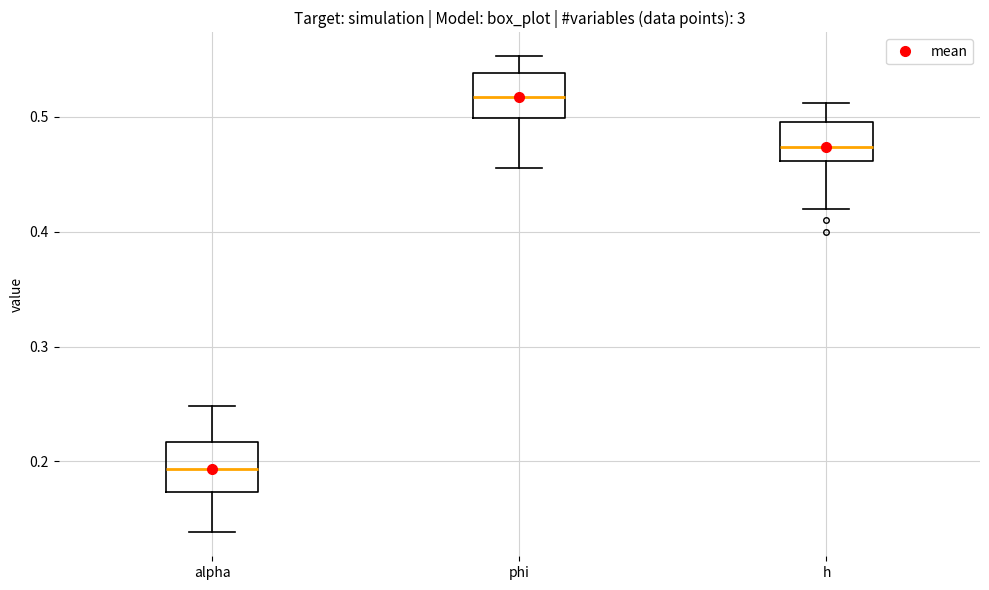

Reading left to right, transcribe this box plot: for each box, give where its median line is, the range the box spans, and where its two whiskers end, as read against the y-axis. The values are not printed on the chart, so give them approximately, as read against the axis.

alpha: median 0.19, box 0.17 to 0.22, whiskers 0.14 to 0.25
phi: median 0.52, box 0.50 to 0.54, whiskers 0.46 to 0.55
h: median 0.47, box 0.46 to 0.50, whiskers 0.42 to 0.51